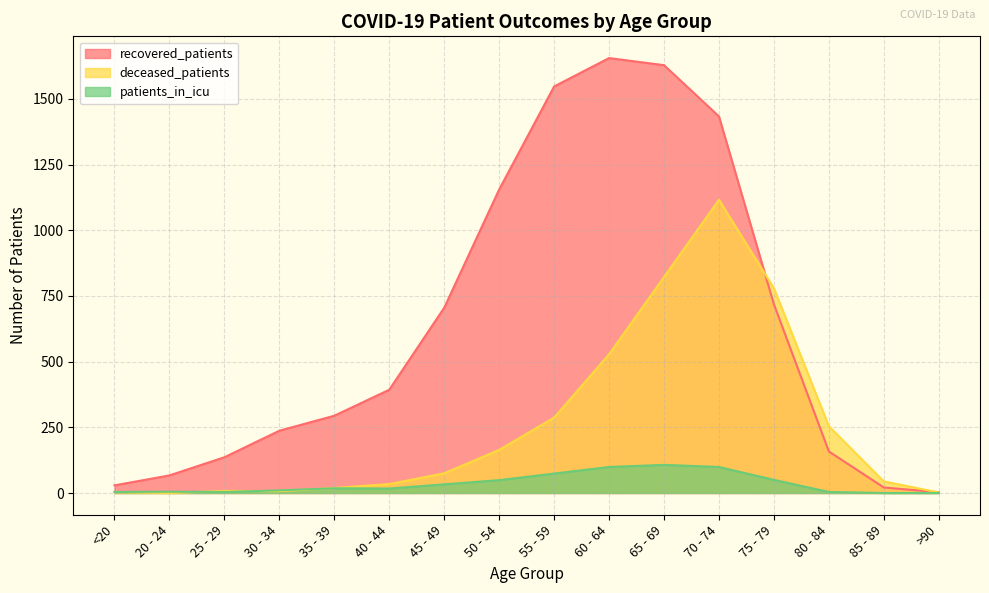

What value does the recovered_patients series have at 65 - 69?

1628